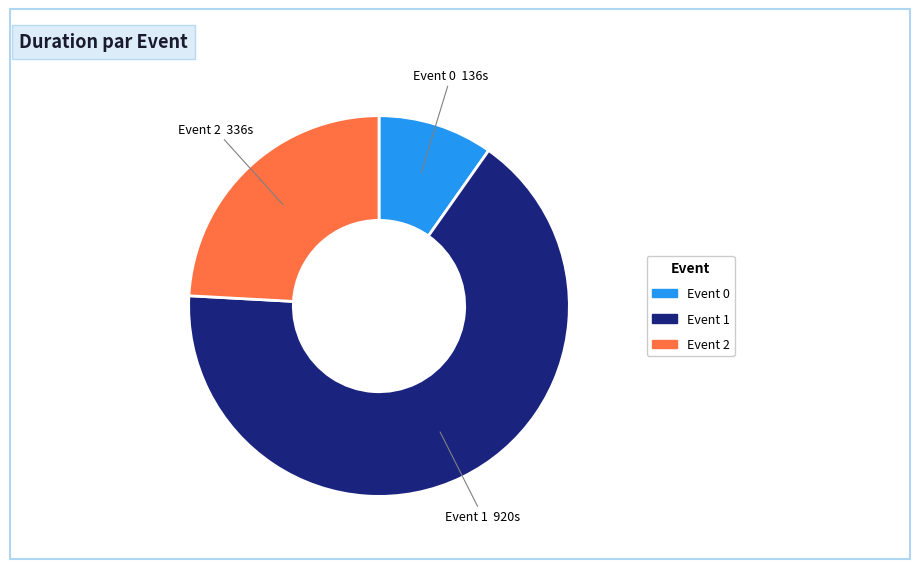

Count the number of slices in the pie.

3